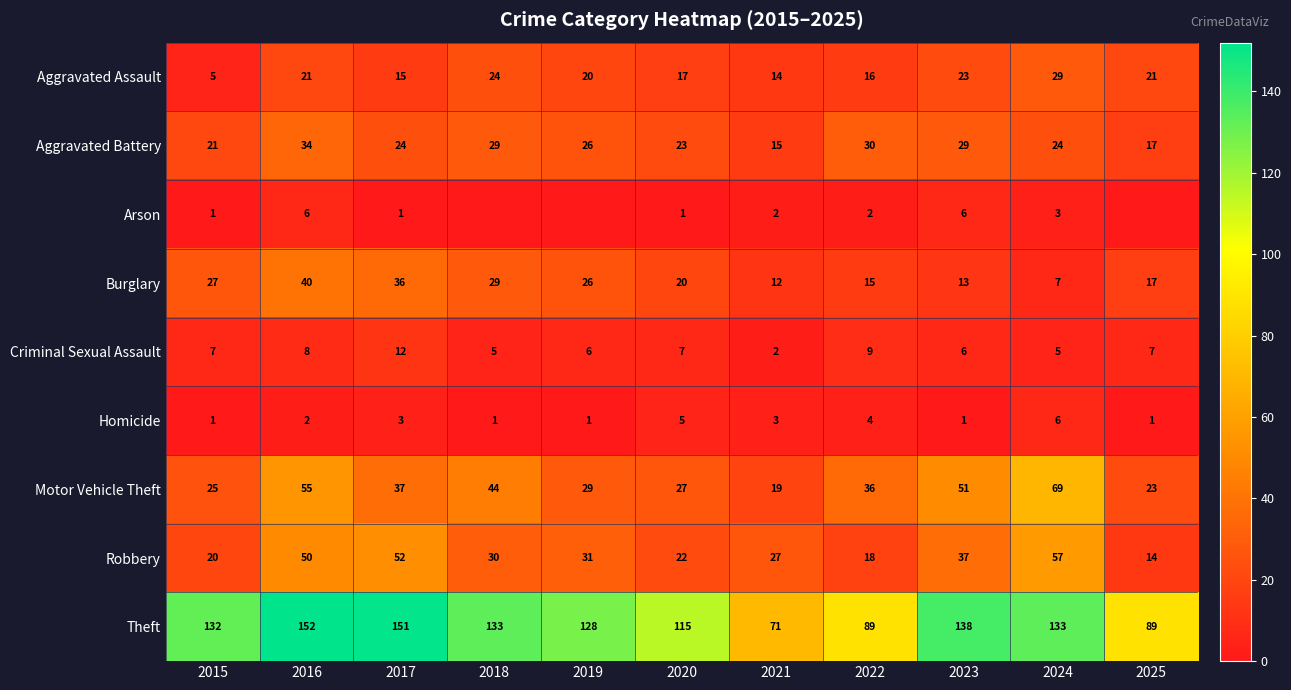

True or false: Arson has a value of 3 at 2021.

False